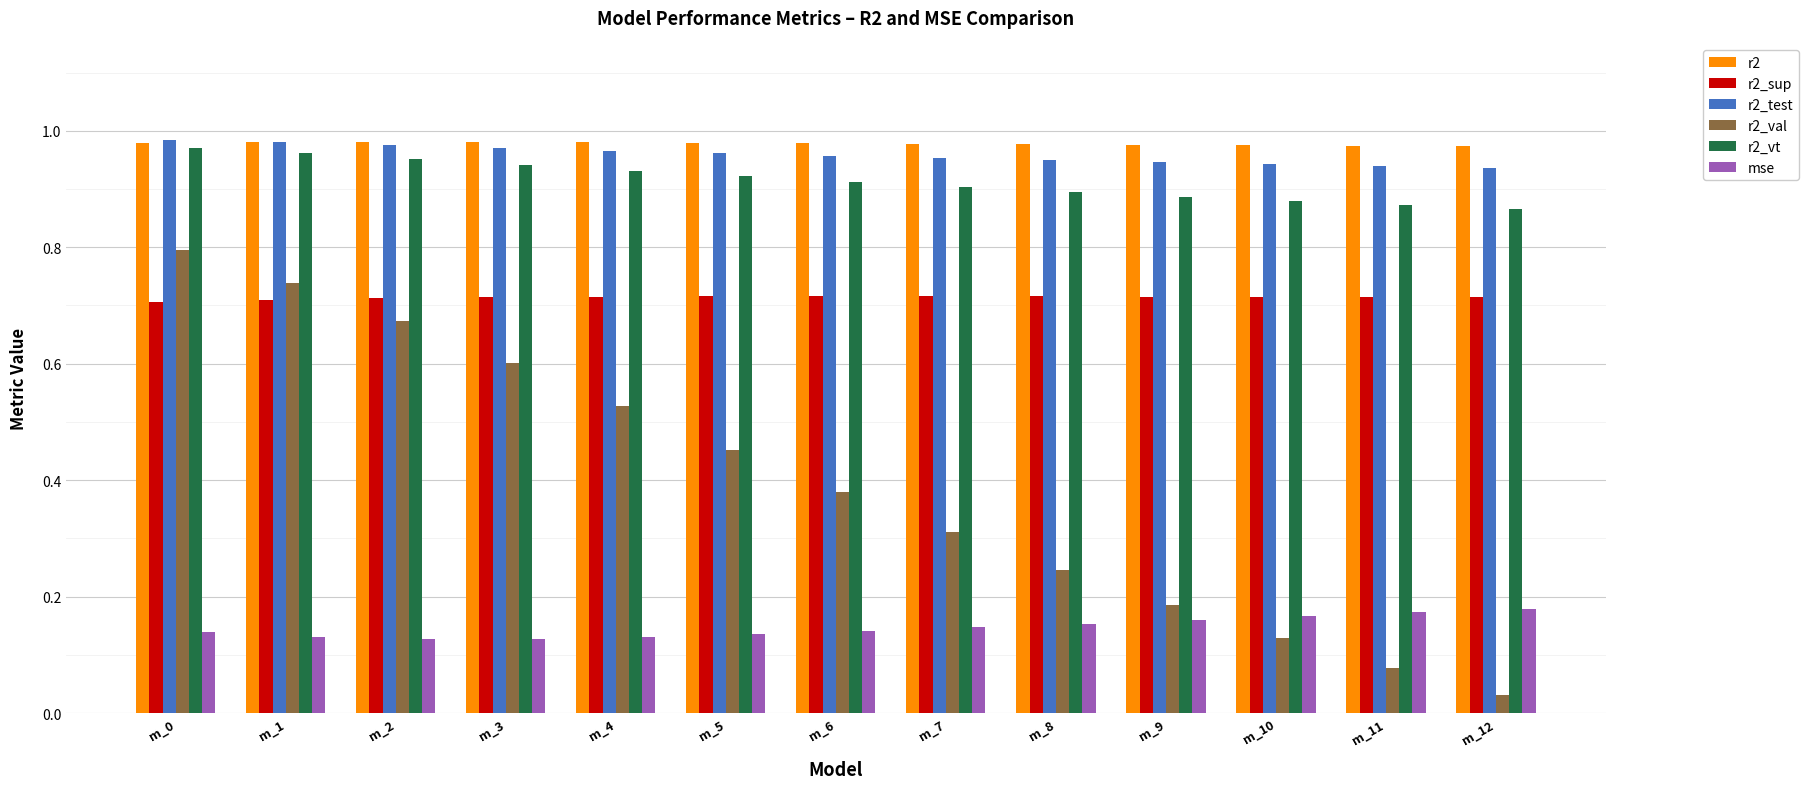

Which series has the largest range (max minus min)?

r2_val